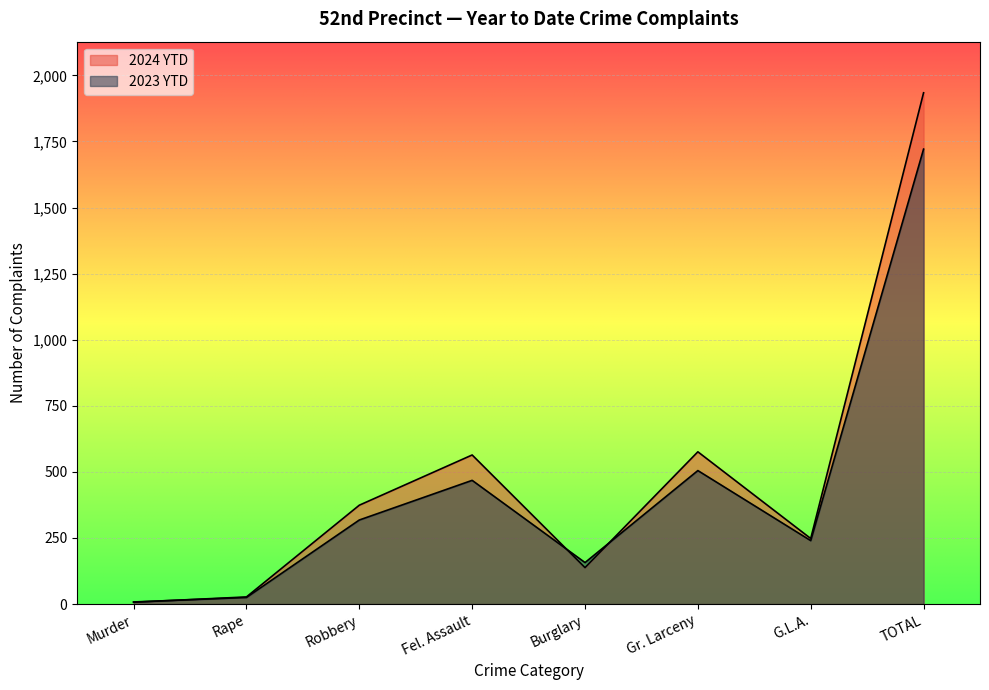

True or false: 2023 YTD and 2024 YTD intersect in this chart.

True